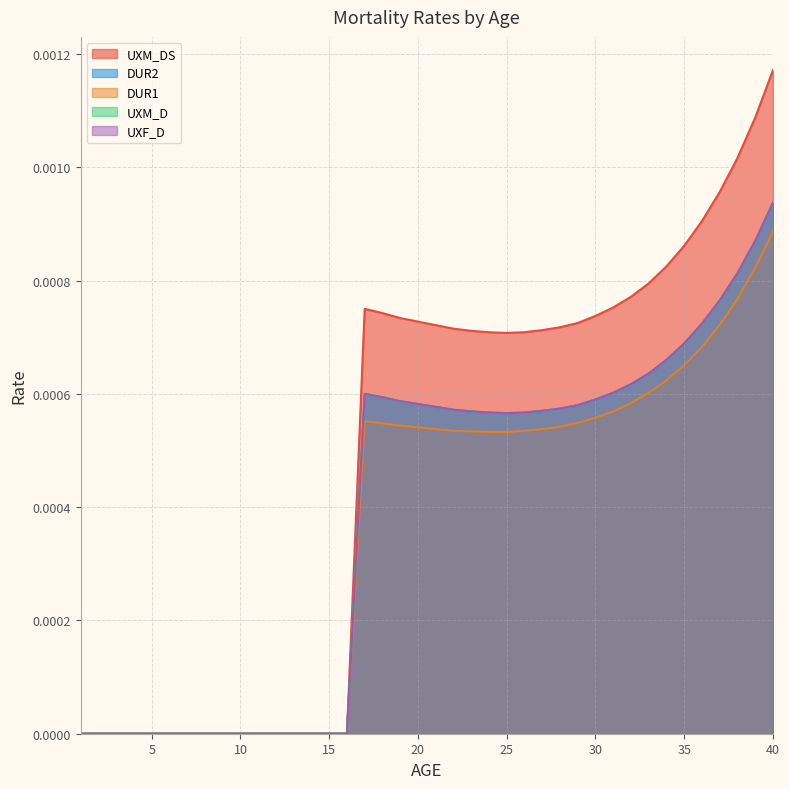

How many interior local valleys does the UXM_D series have?

1